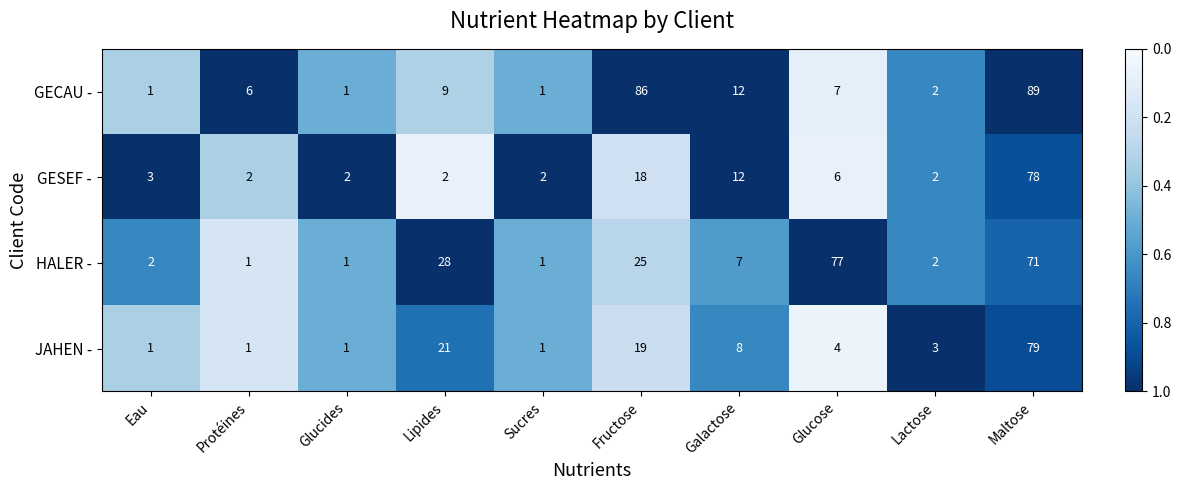

Which series has the largest total across all categories?

HALER -